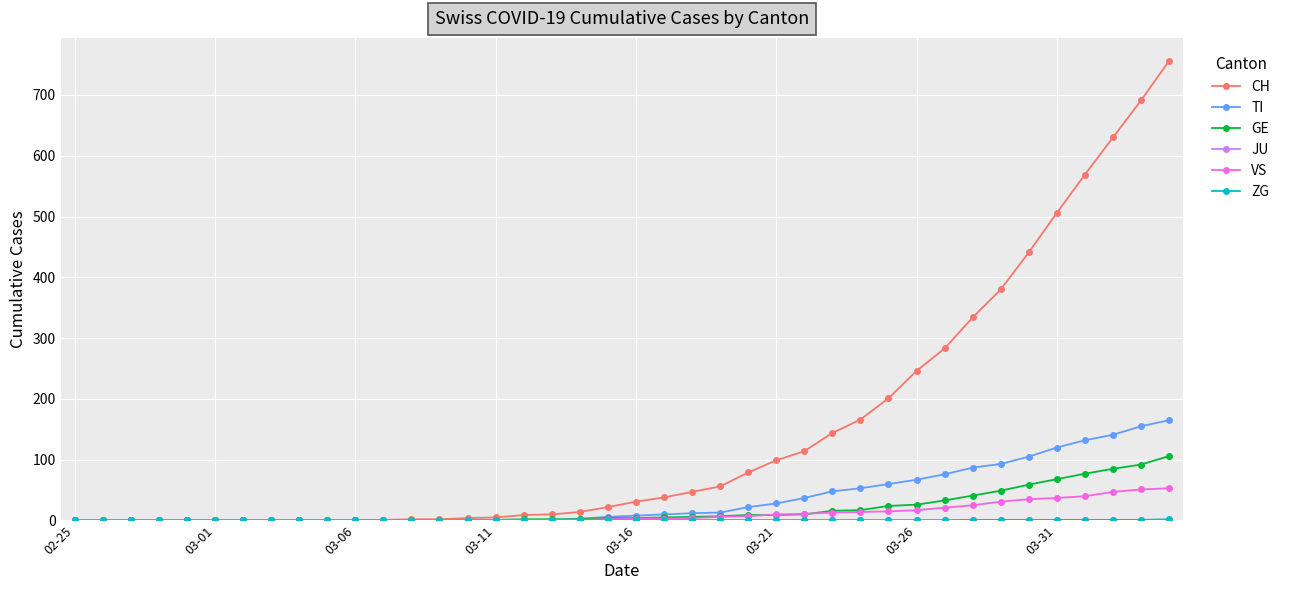

What is the highest value of the CH series?

756